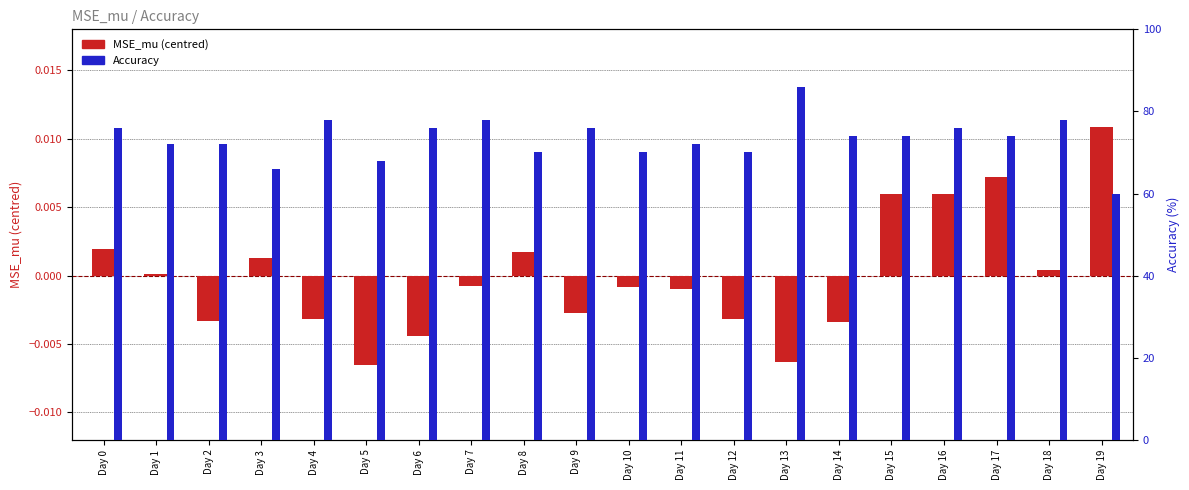

Is the value of Accuracy at Day 11 greater than the value of MSE_mu (centred) at Day 11?

Yes